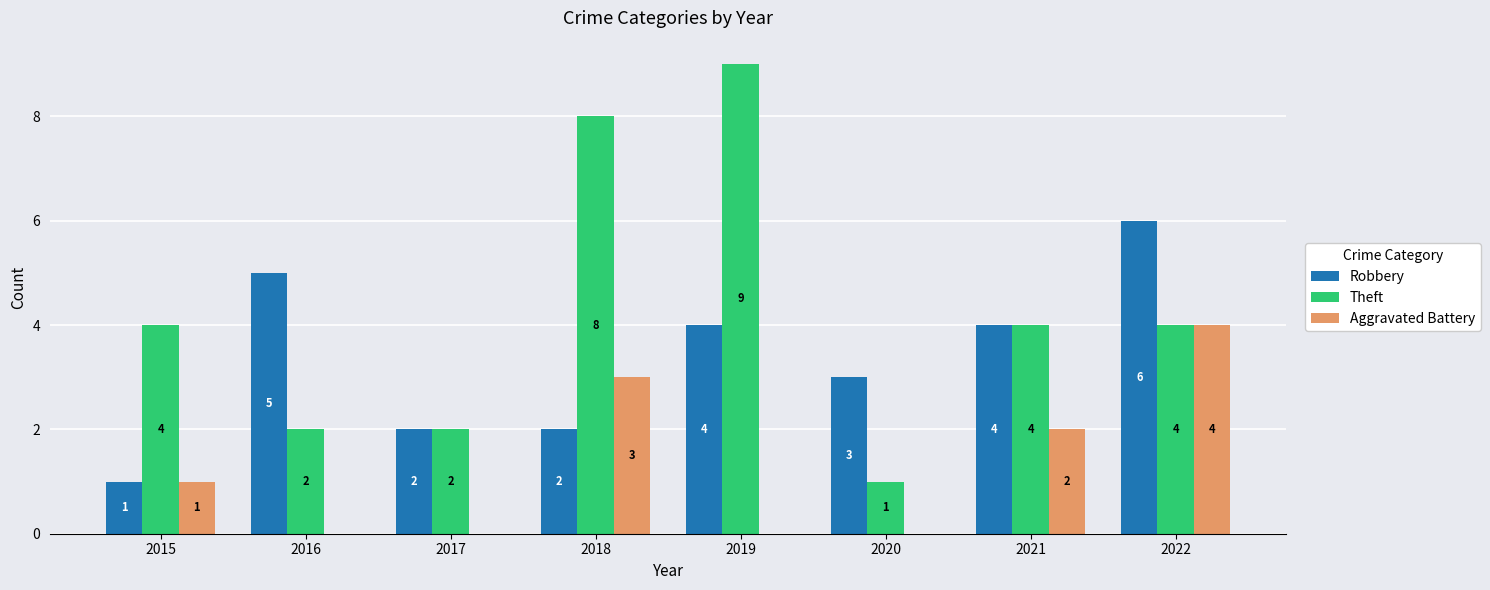

Which series changed the most between 2020 and 2021?

Theft